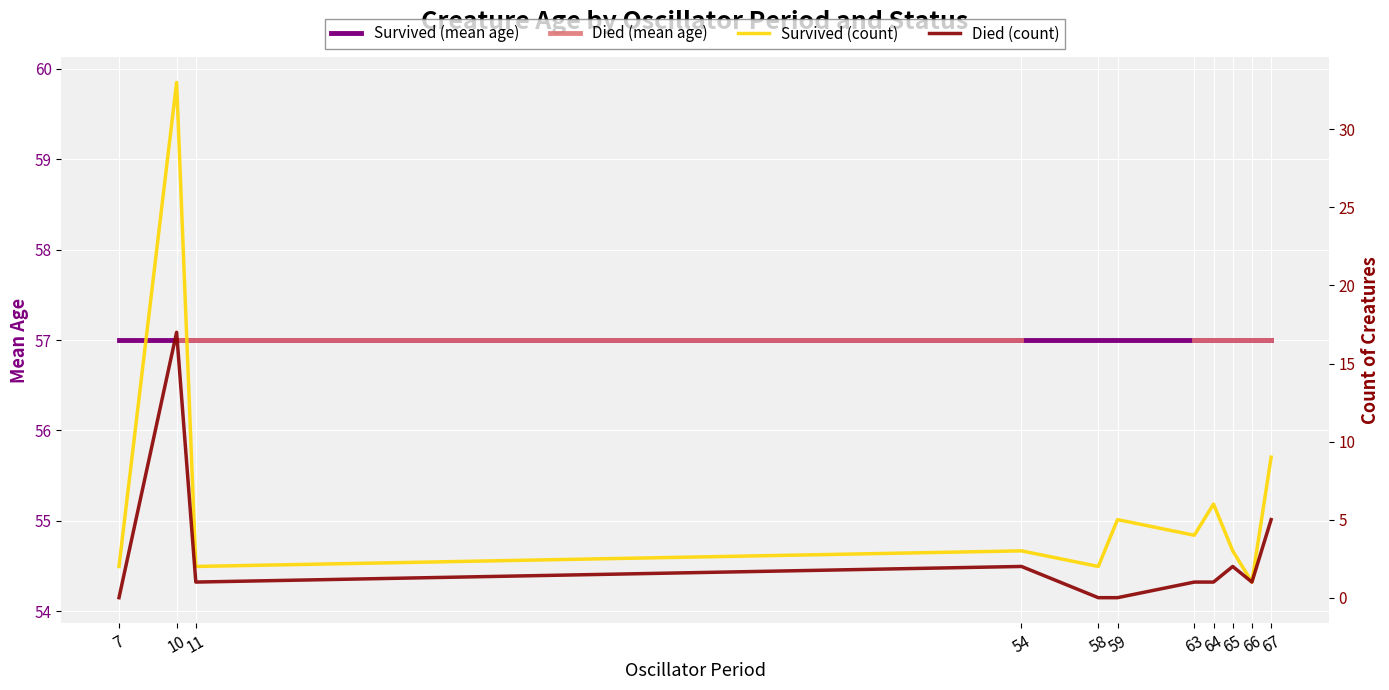

List the labels in order of Died (mean age) value, largest first.

7, 10, 11, 54, 58, 59, 63, 64, 65, 66, 67